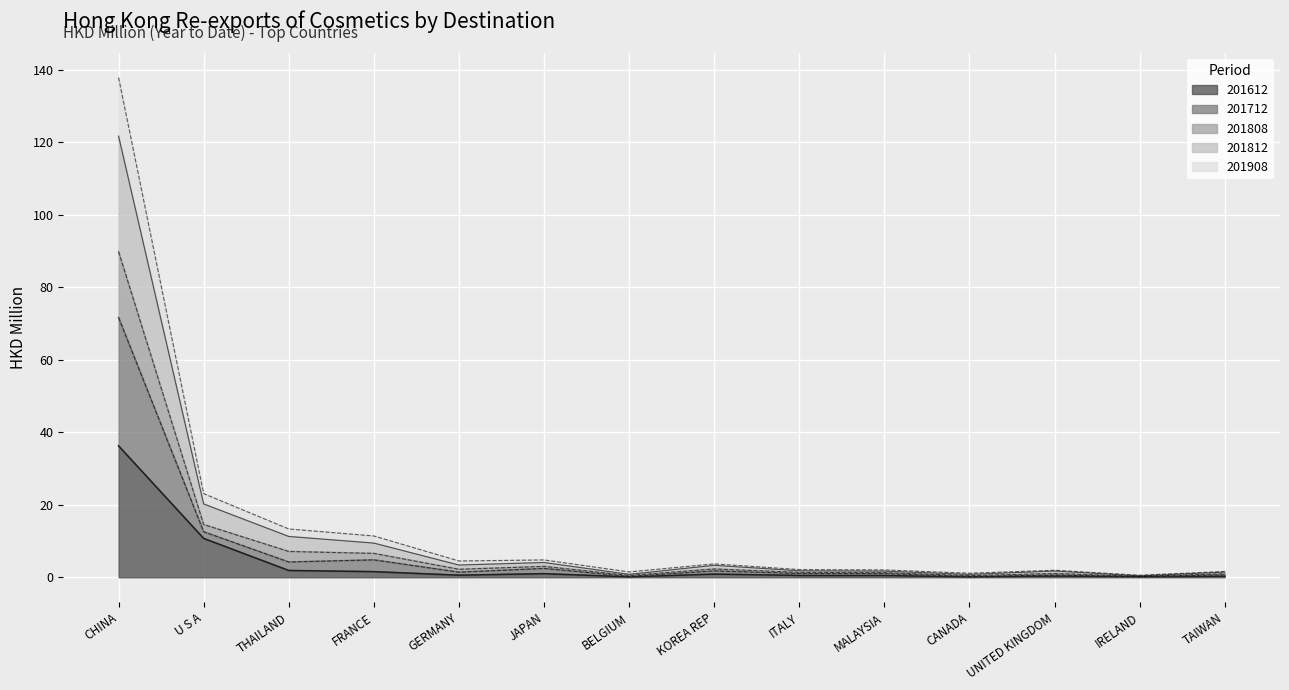

List the labels in order of 201612 value, smallest first.

CANADA, BELGIUM, IRELAND, TAIWAN, UNITED KINGDOM, MALAYSIA, ITALY, GERMANY, KOREA REP, JAPAN, FRANCE, THAILAND, U S A, CHINA